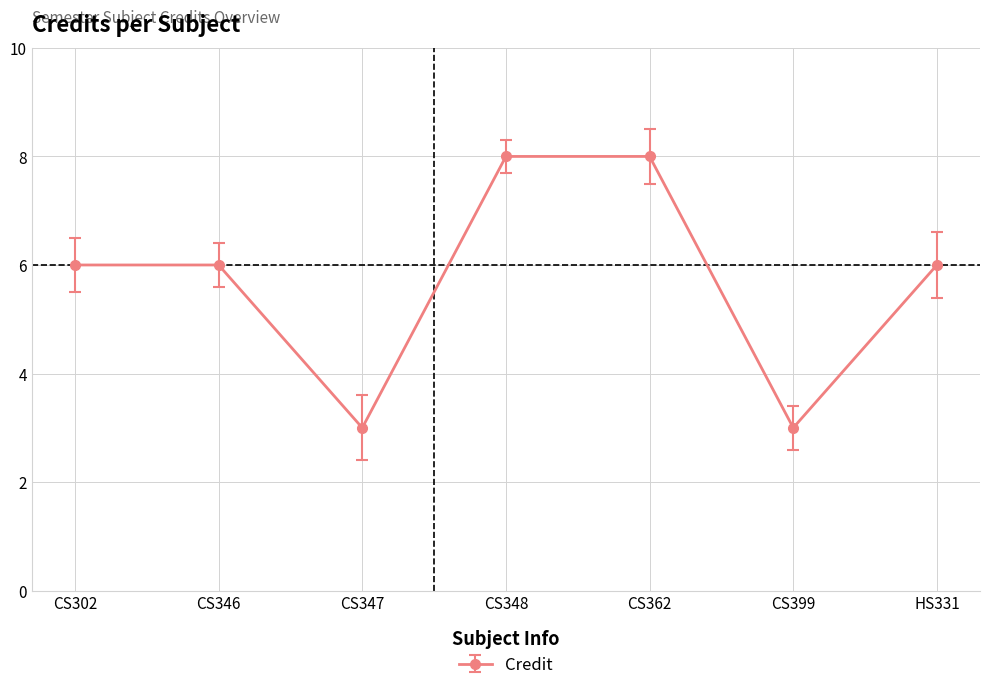

What is the smallest value displayed?

3